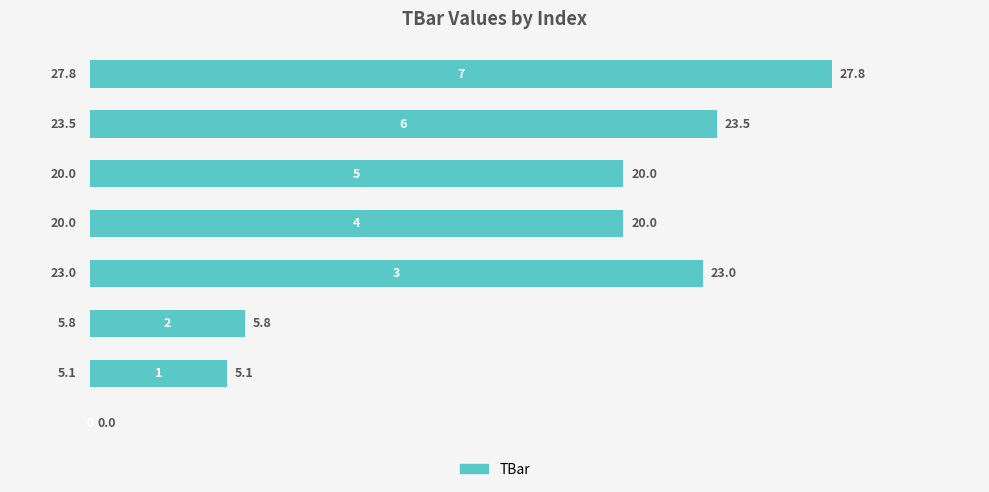

What is the greatest value displayed?

27.8